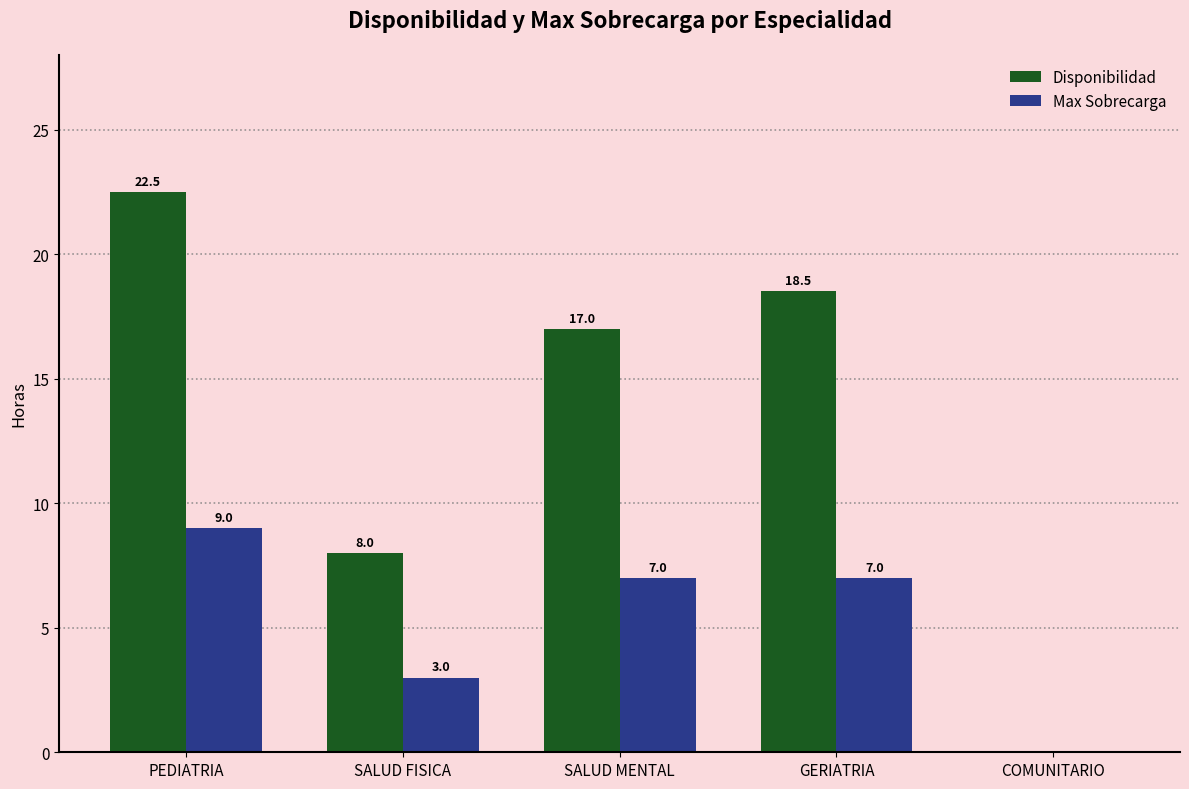

Which series has the largest total across all categories?

Disponibilidad